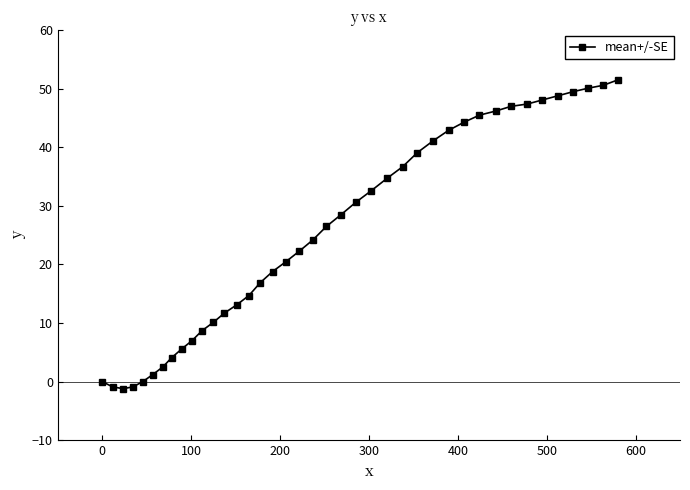

What is the value of the 27th point from the left?

39.1